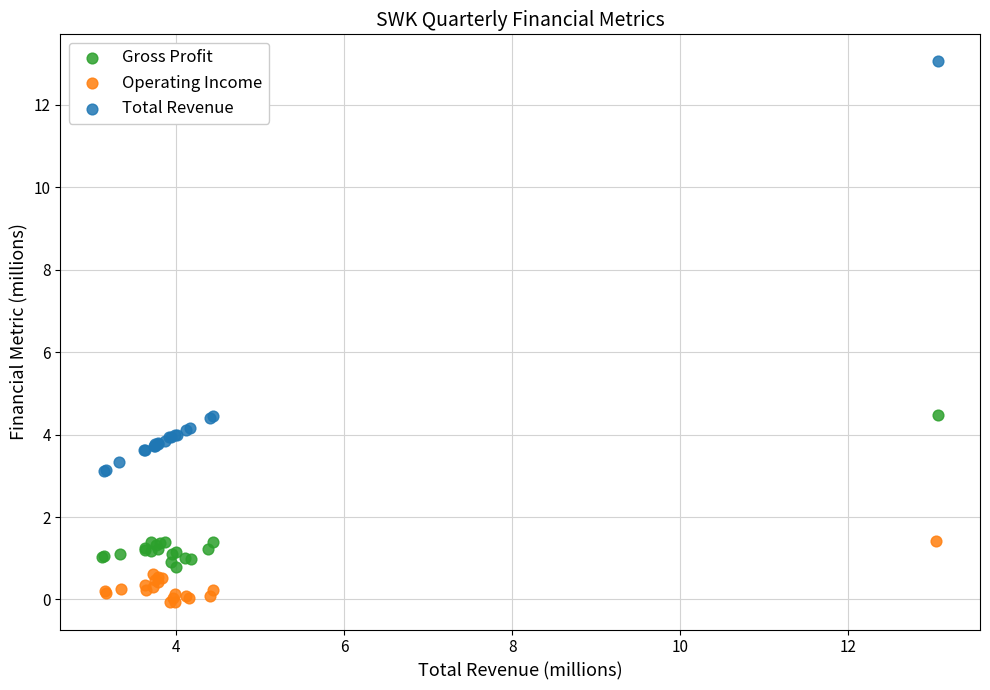

Which series has the largest Y range (max minus min)?

Total Revenue